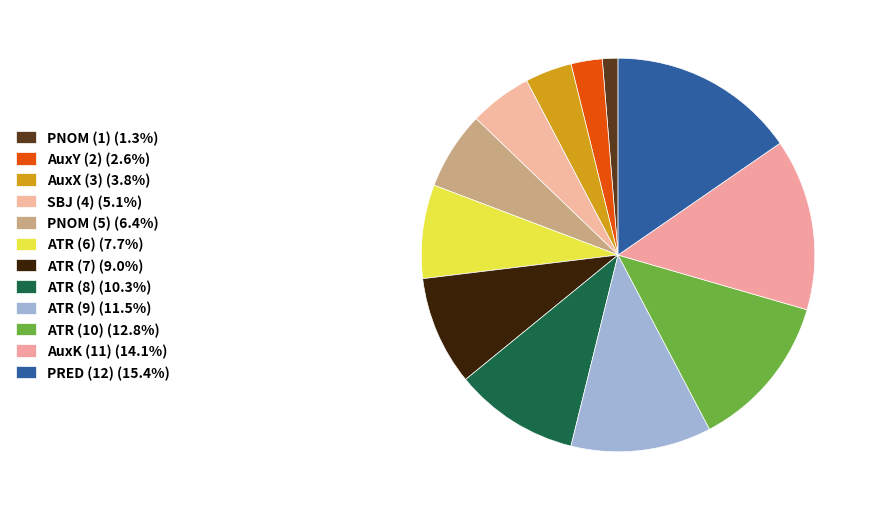

Approximately how many times larger is the value at AuxY (2) compared to AuxK (11)?

0.2